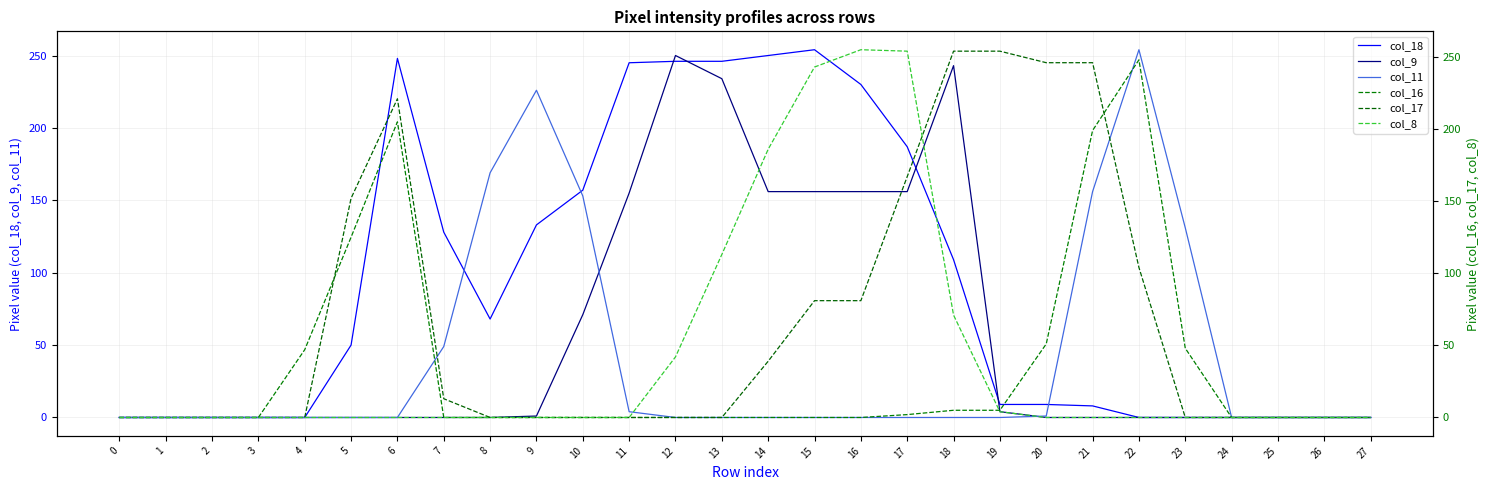

The value of col_11 at 19 is 178. True or false?

False